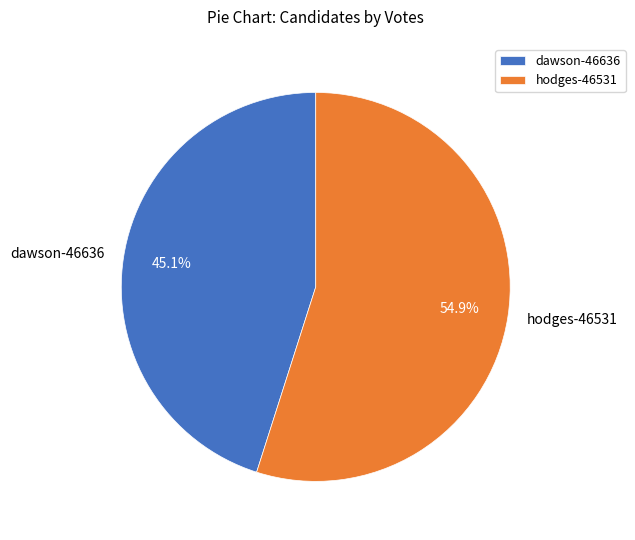

Which has a higher value, dawson-46636 or hodges-46531?

hodges-46531